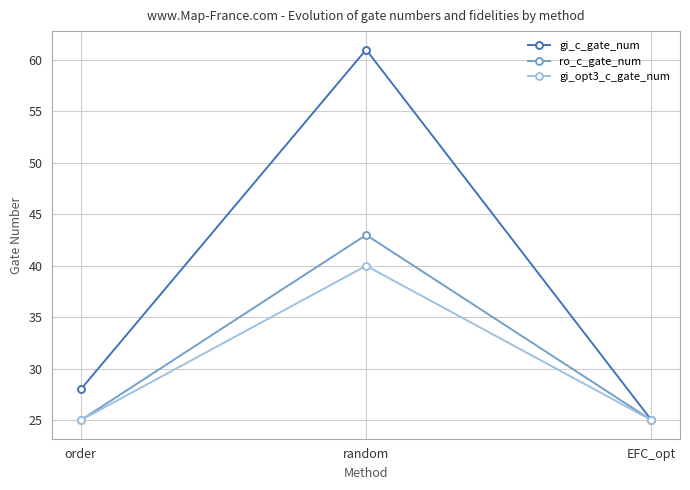

What is the difference between the maximum and minimum values in the gi_c_gate_num series?

36